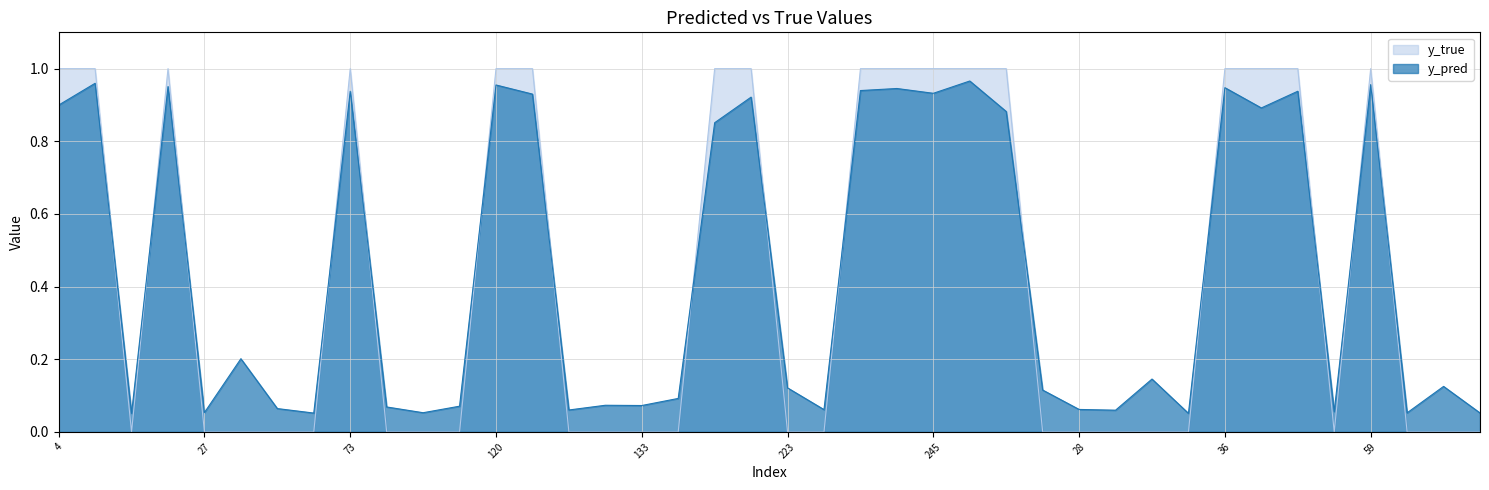

Reading right to left, list all the values displayed in this chart.

y_pred: 86=0.1	65=0.1	62=0.1	59=1.0	54=0.1	48=0.9	46=0.9	36=0.9	33=0.1	32=0.1	29=0.1	28=0.1	18=0.1	17=0.9	247=1.0	245=0.9	242=0.9	231=0.9	227=0.1	223=0.1	204=0.9	186=0.9	147=0.1	133=0.1	130=0.1	129=0.1	122=0.9	120=1.0	113=0.1	98=0.1	82=0.1	73=0.9	51=0.1	40=0.1	34=0.2	27=0.1	22=1.0	15=0.1	14=1.0	4=0.9
y_true: 86=0.0	65=0.0	62=0.0	59=1.0	54=0.0	48=1.0	46=1.0	36=1.0	33=0.0	32=0.0	29=0.0	28=0.0	18=0.0	17=1.0	247=1.0	245=1.0	242=1.0	231=1.0	227=0.0	223=0.0	204=1.0	186=1.0	147=0.0	133=0.0	130=0.0	129=0.0	122=1.0	120=1.0	113=0.0	98=0.0	82=0.0	73=1.0	51=0.0	40=0.0	34=0.0	27=0.0	22=1.0	15=0.0	14=1.0	4=1.0